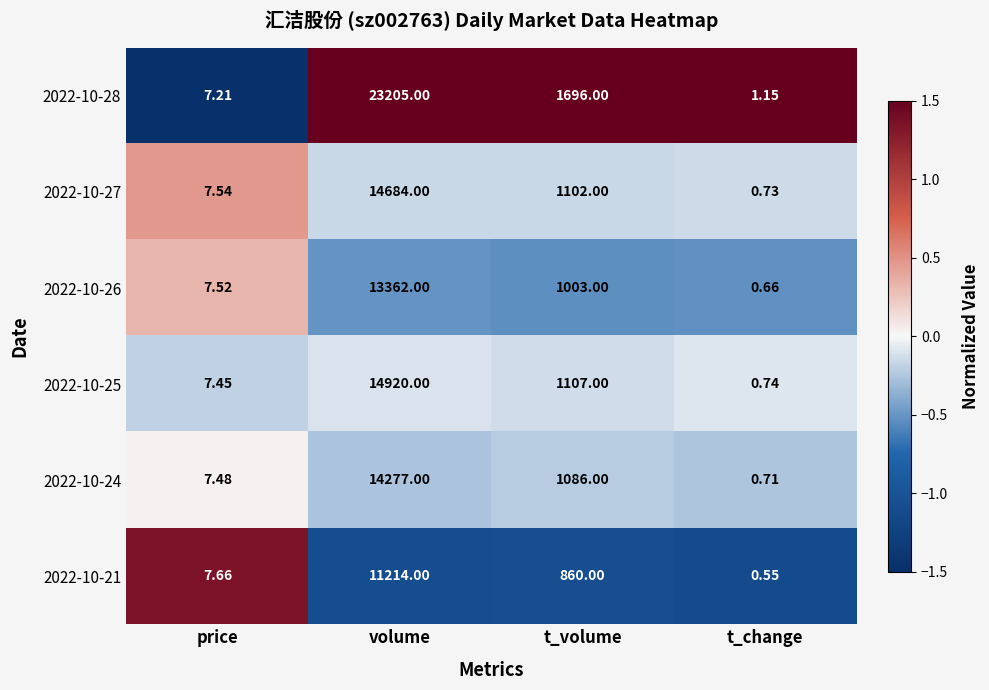

Is the value of 2022-10-24 at t_change greater than the value of 2022-10-21 at t_volume?

No